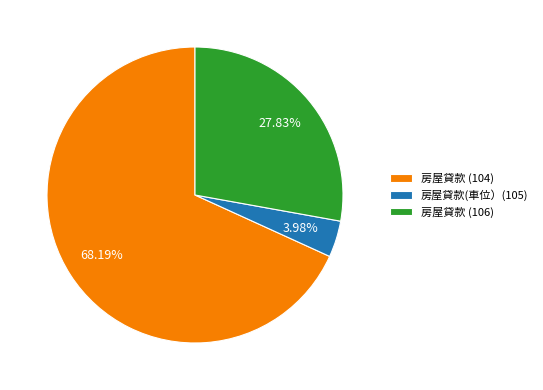

Rank the categories by value from highest to lowest.

房屋貸款 (104), 房屋貸款 (106), 房屋貸款(車位）(105)